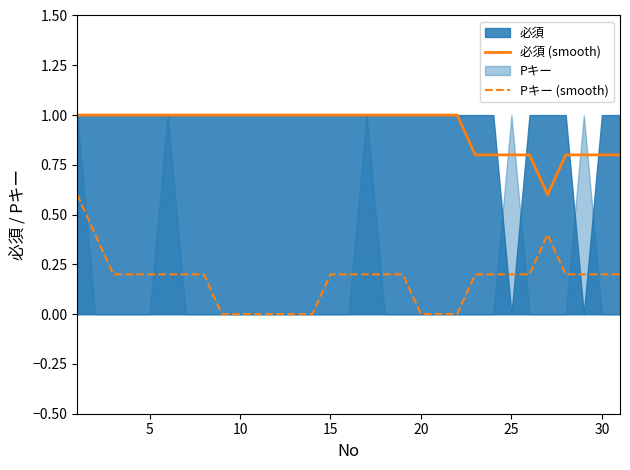

True or false: 必須 (smooth) and Pキー (smooth) cross at least once.

False